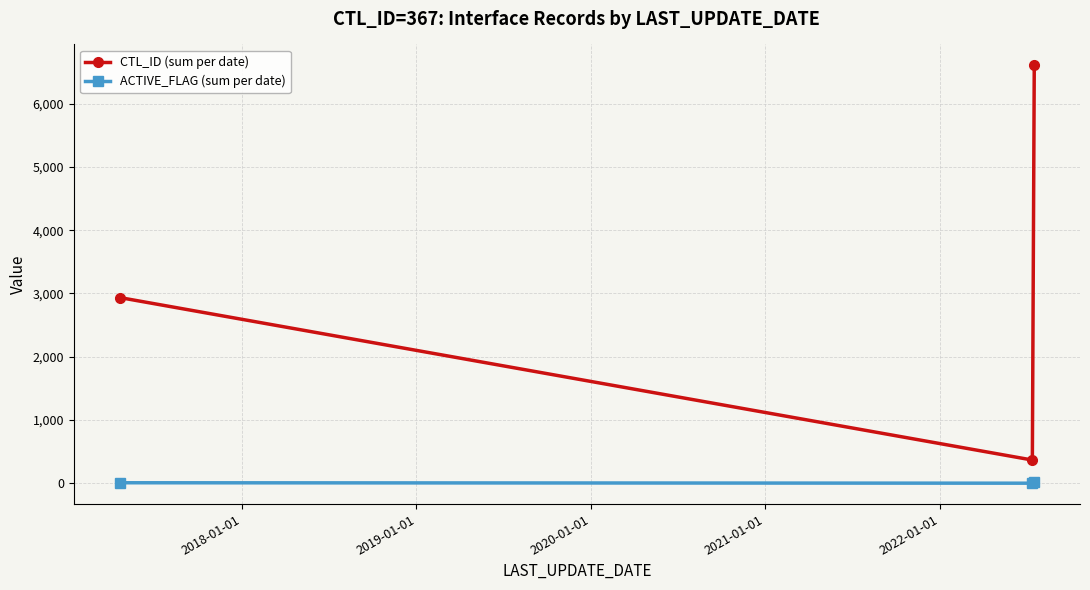

Which series has the widest spread of values?

CTL_ID (sum per date)